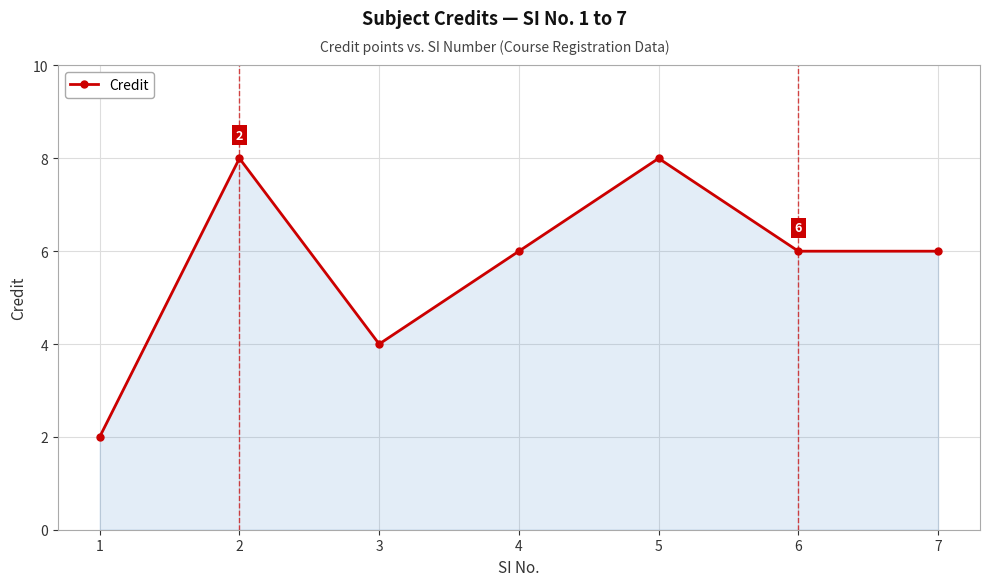

Does the chart have visible grid lines?

Yes